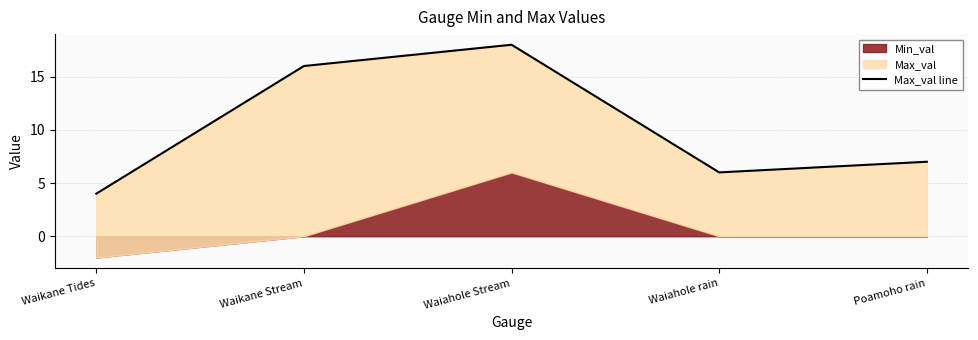

What is the difference between the maximum and minimum values?

14